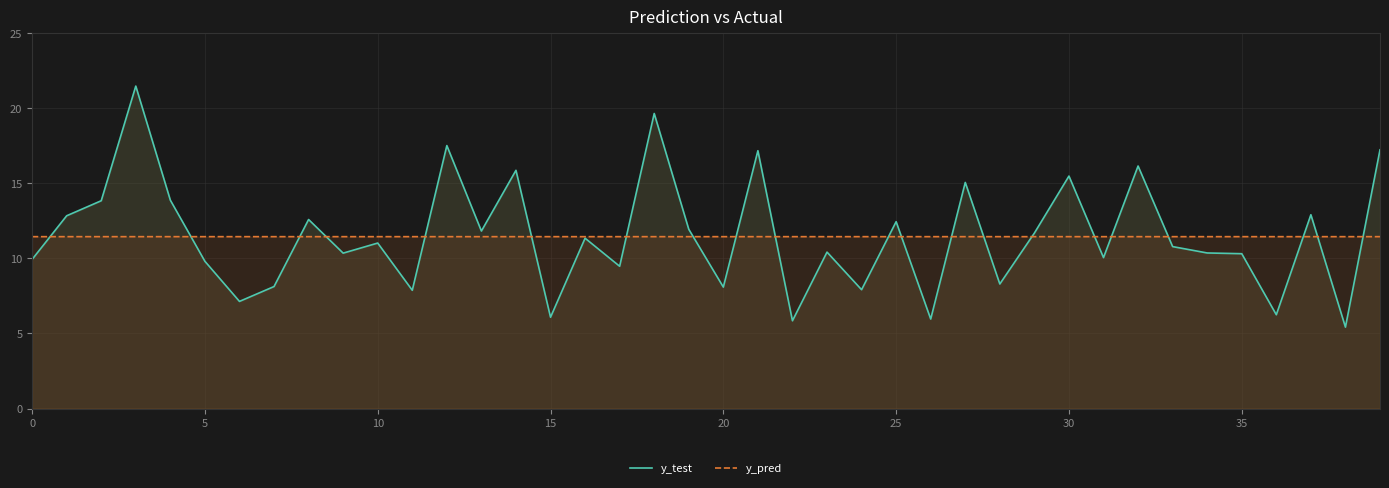

At how many categories does at least one series exceed 10?

40